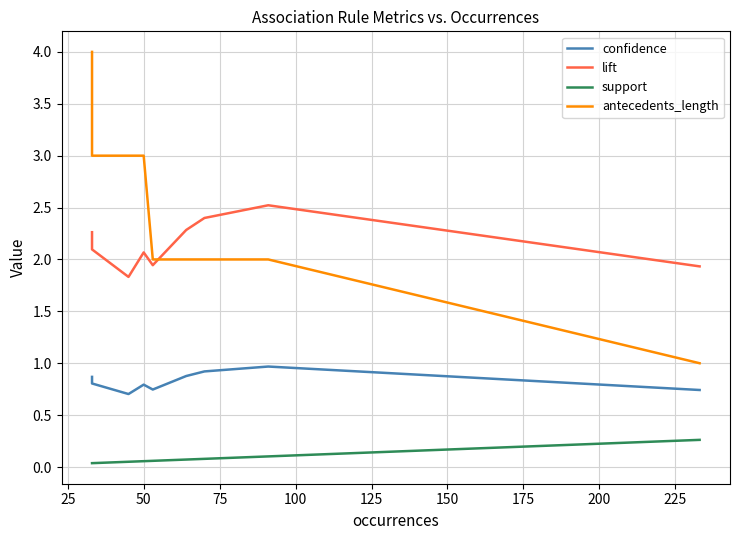

How many values in the lift series exceed 2?

6